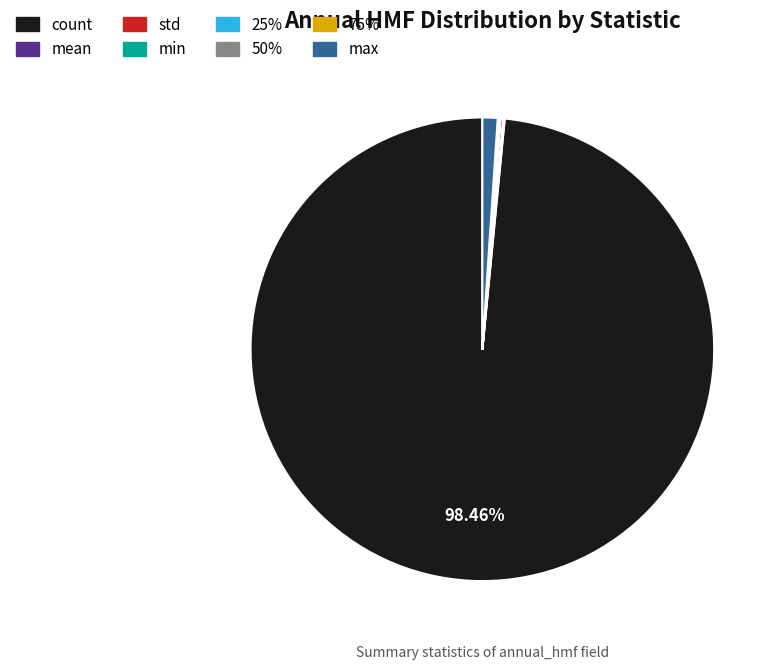

What is the largest slice in the pie chart?

count